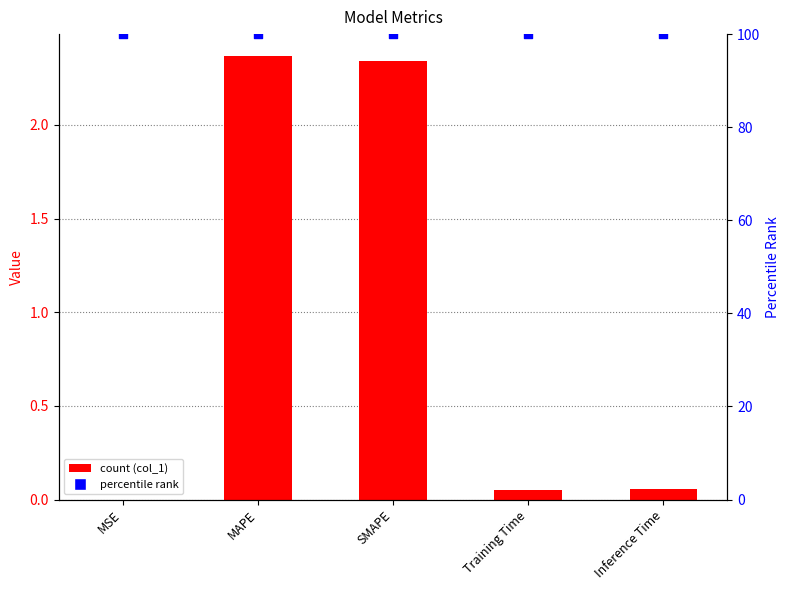

At how many categories does at least one series exceed 25?

5